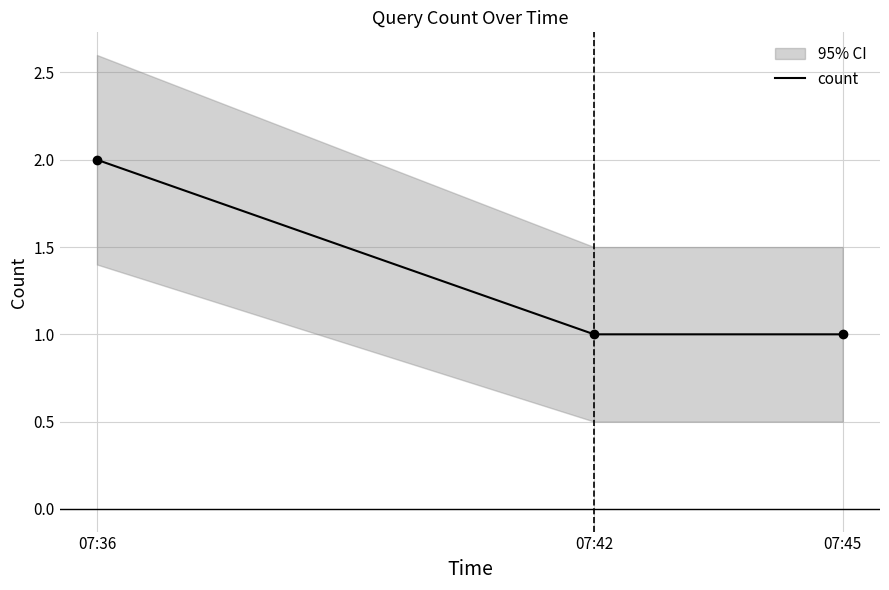

List the labels in order of value, largest first.

07:36, 07:42, 07:45